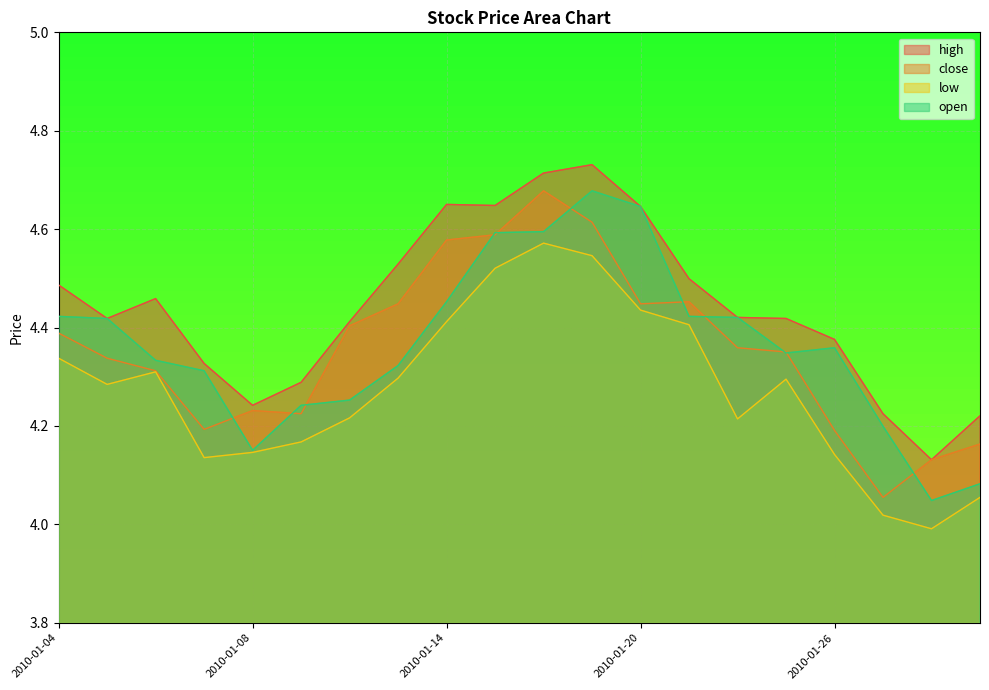

What is the average value of the low series?

4.3